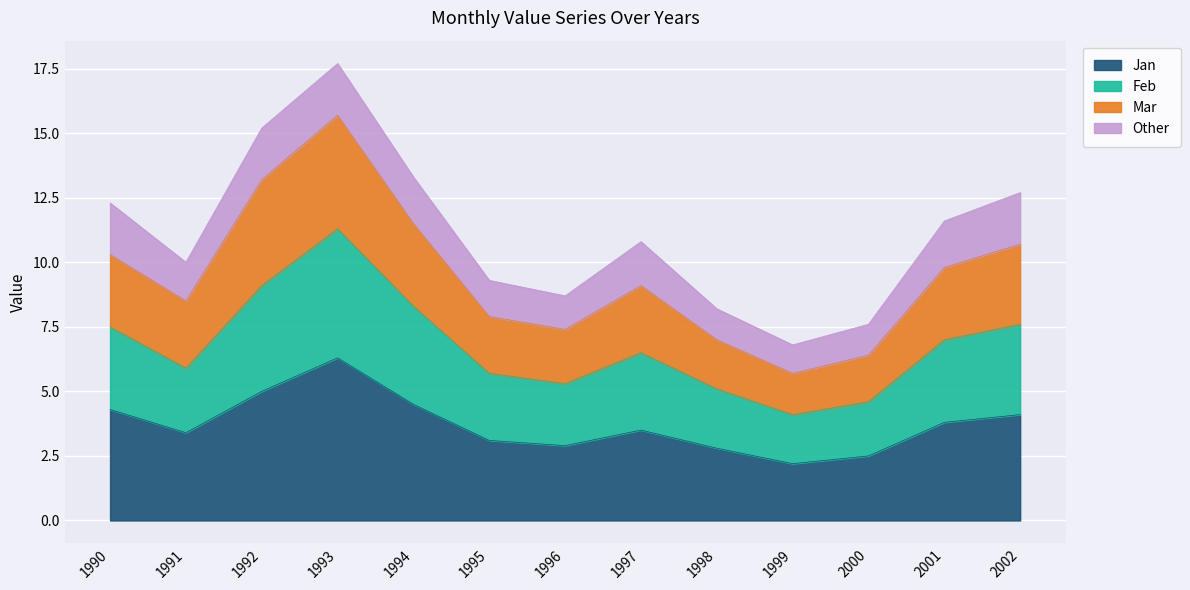

How many data points does each series have?

13